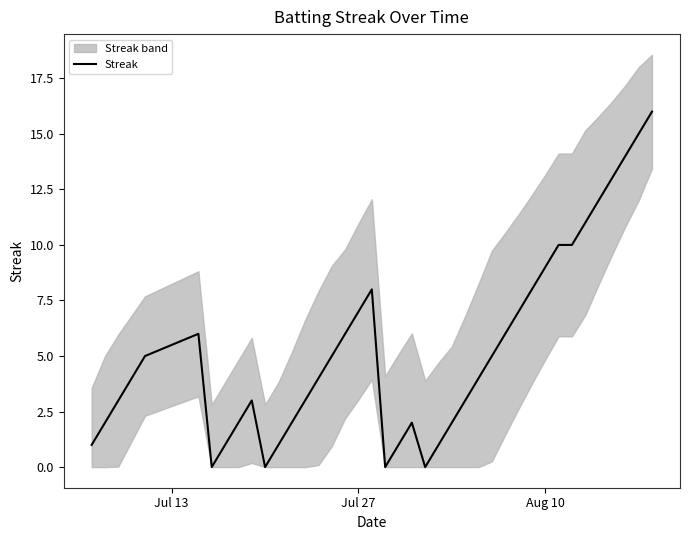

True or false: there are more than 0 points higher than both neighbors.

True